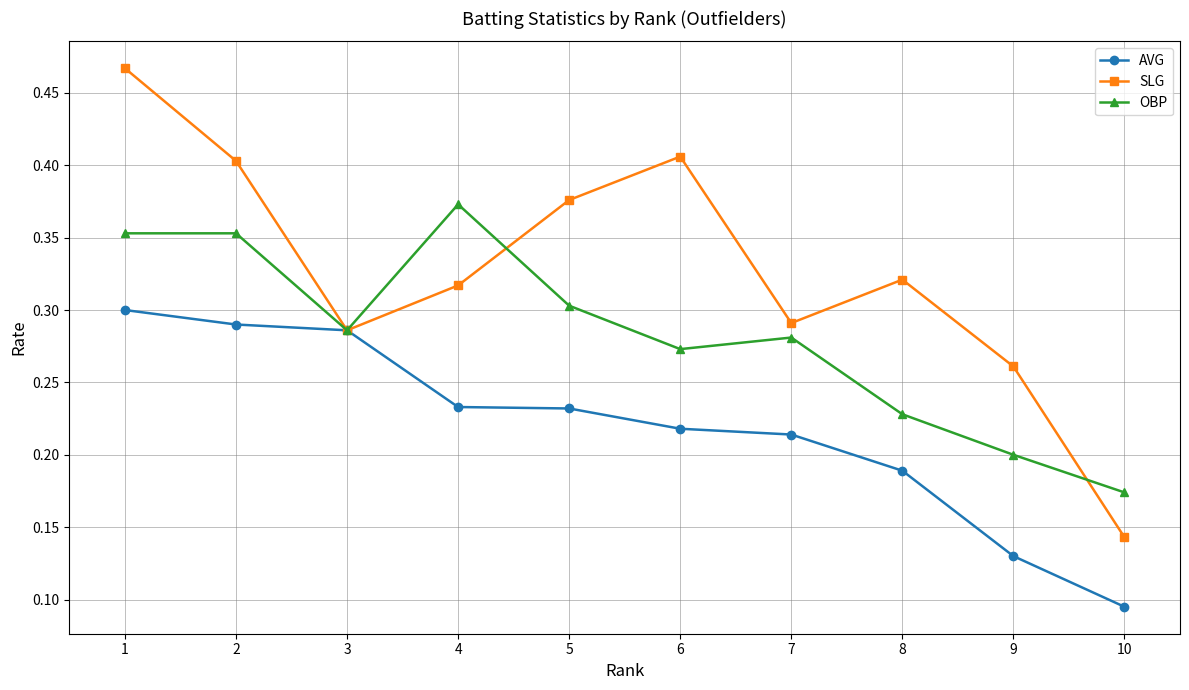

True or false: SLG has more than 0 interior local peaks.

True